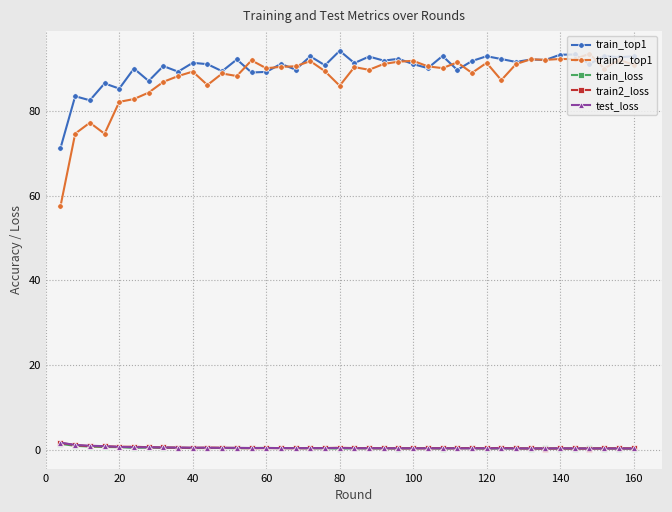

What is the difference between the maximum and minimum values in the train2_top1 series?

36.0